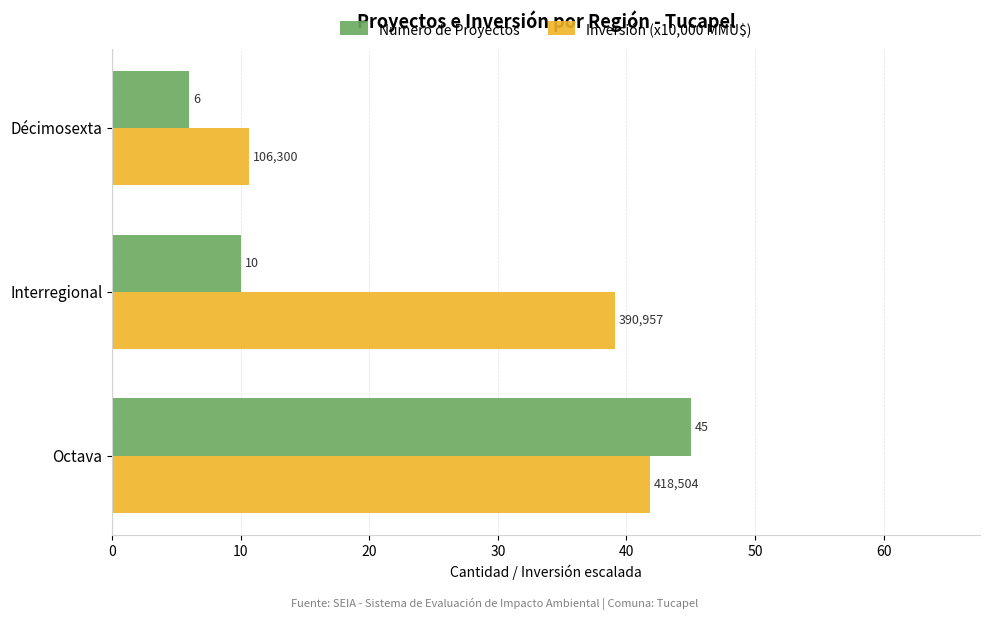

Where is Inversión (x10,000 MMU$) nearest to the value 26?

Interregional